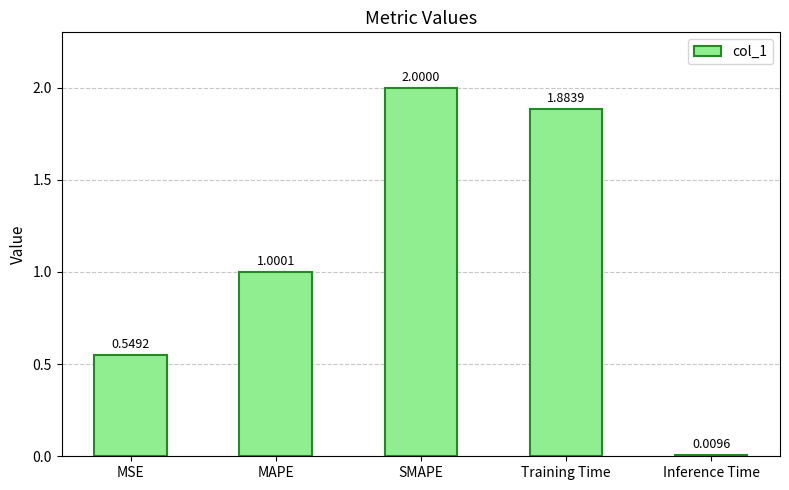

At which category does the chart reach its minimum across all series?

Inference Time